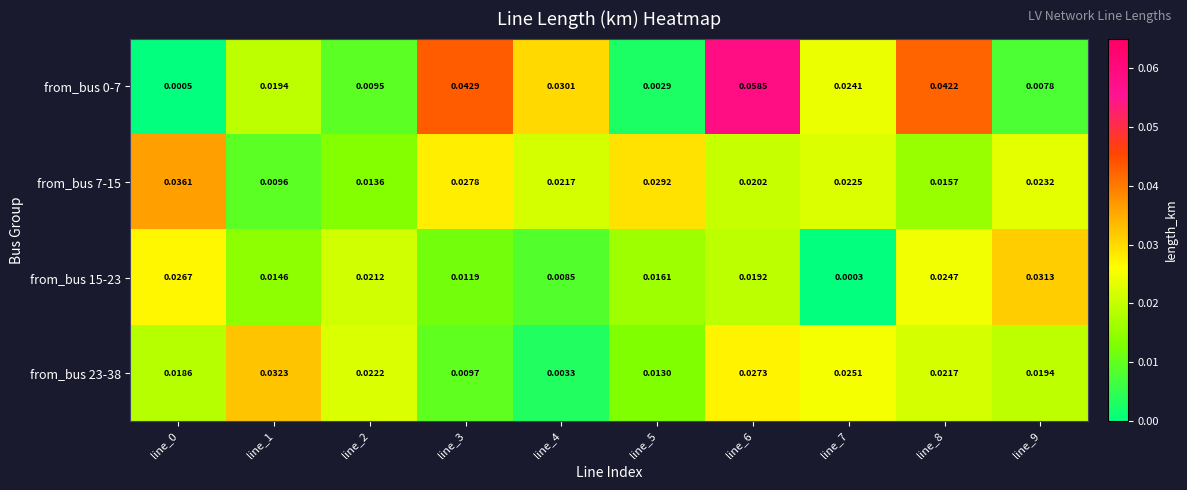

At which category is the sum across all series the highest?

line_6